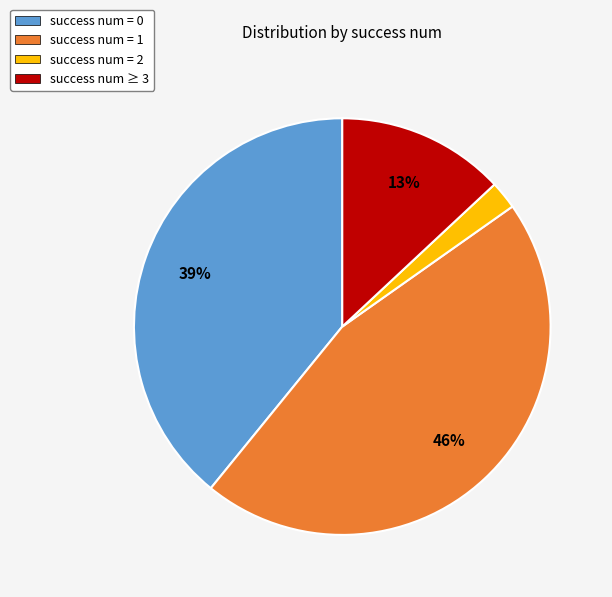

How many slices are in this pie chart?

4